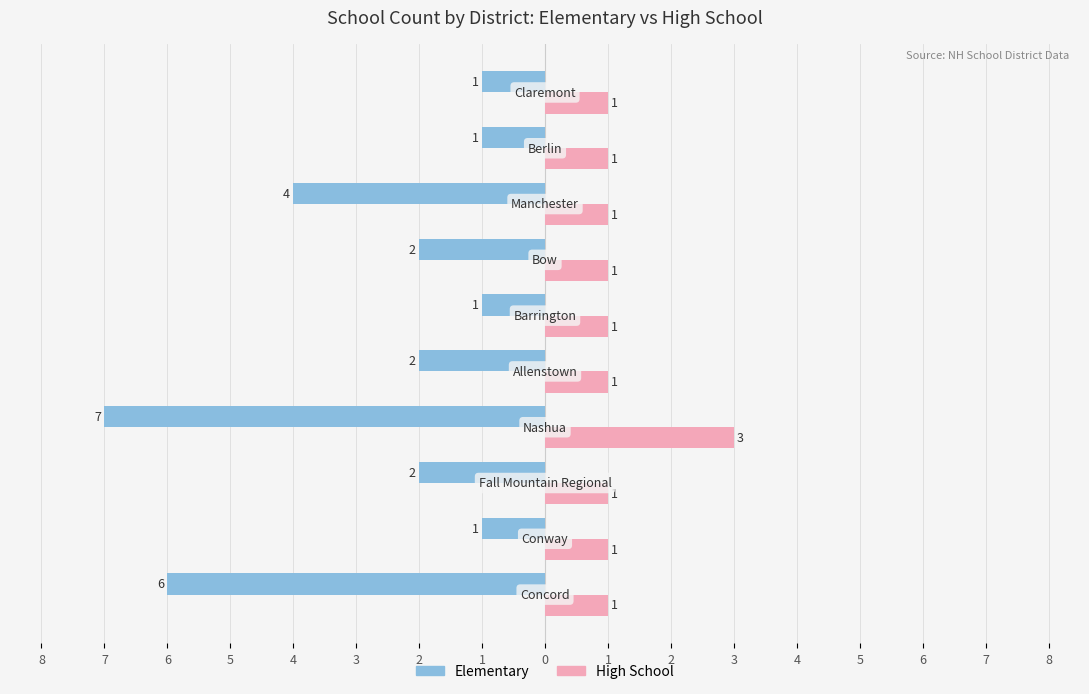

What is the value of the High School bar at the 3rd from the left?

1